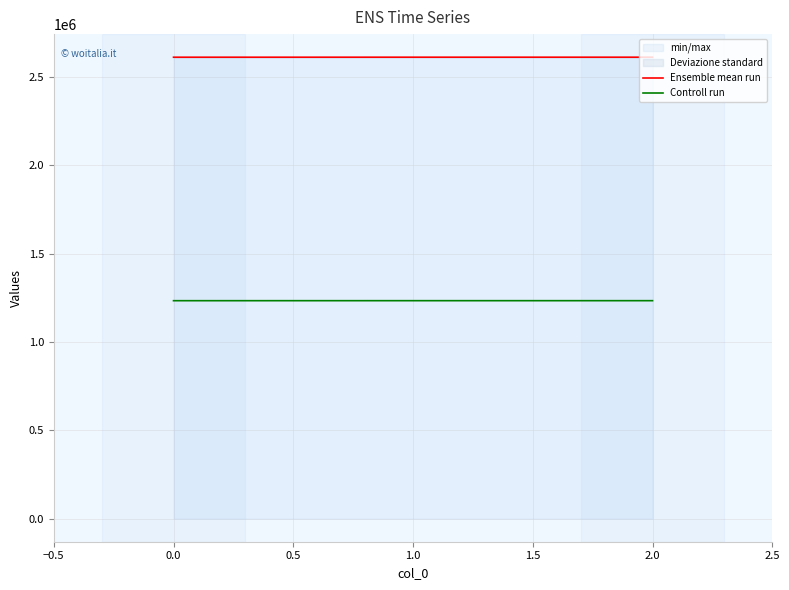

What is the lowest value of the Ensemble mean run series?

2611859.3